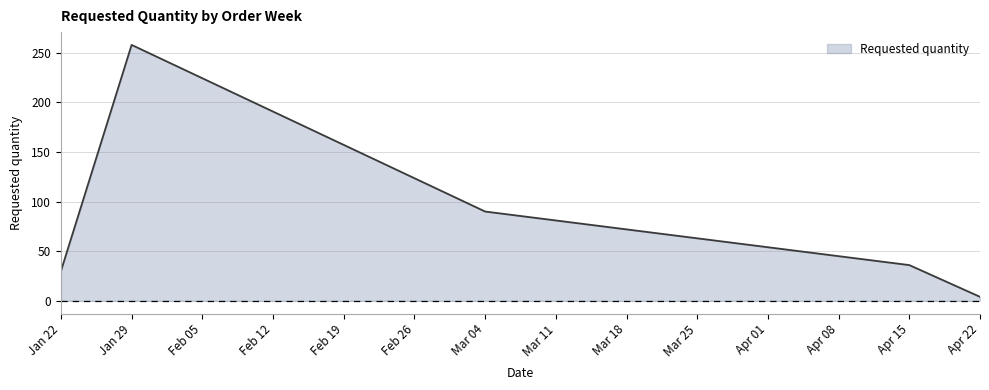

At which label does the data first exceed 36?

Jan 29